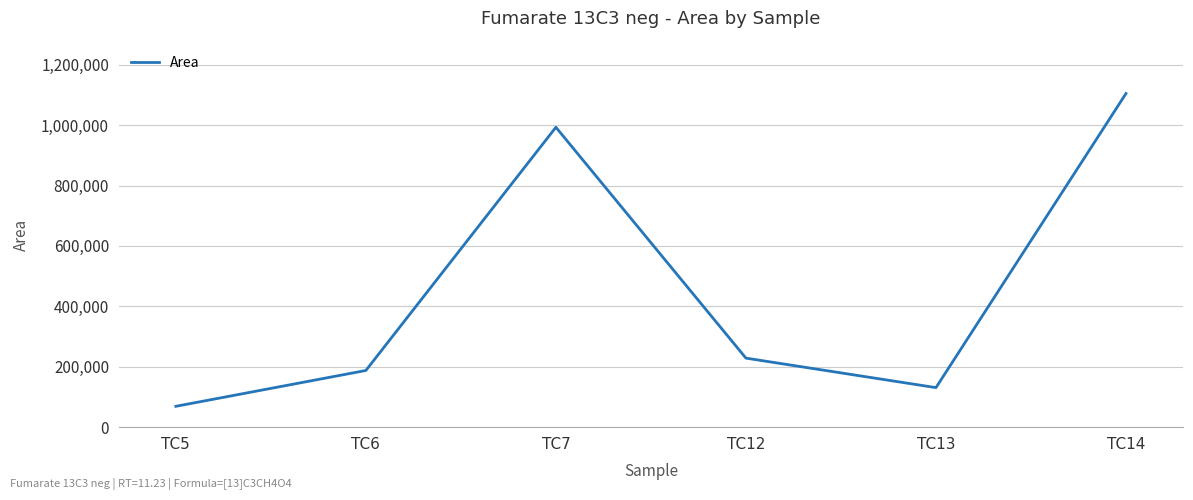

What is the sum of the values at TC14 and TC7?

2097726